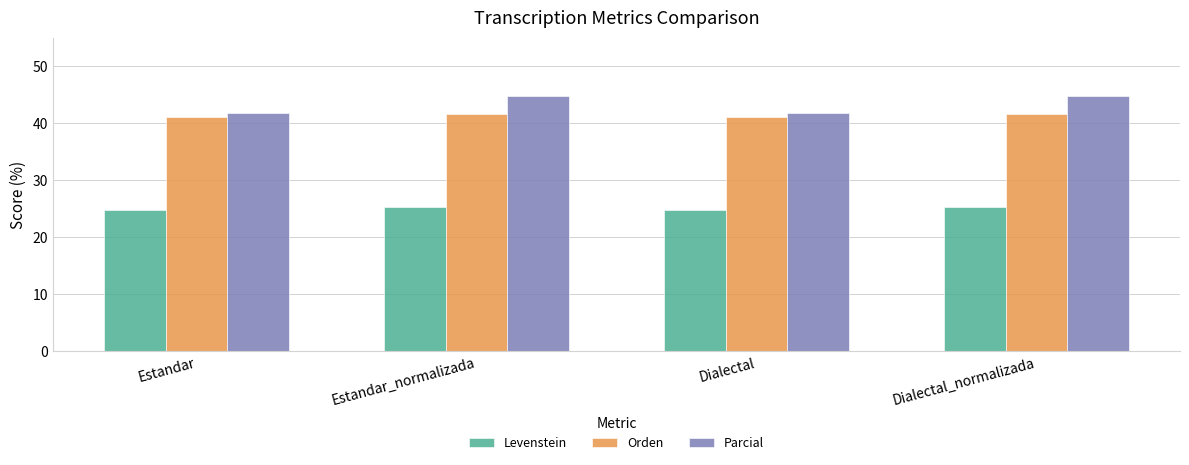

What is the difference between the highest and lowest values at Dialectal?

17.1